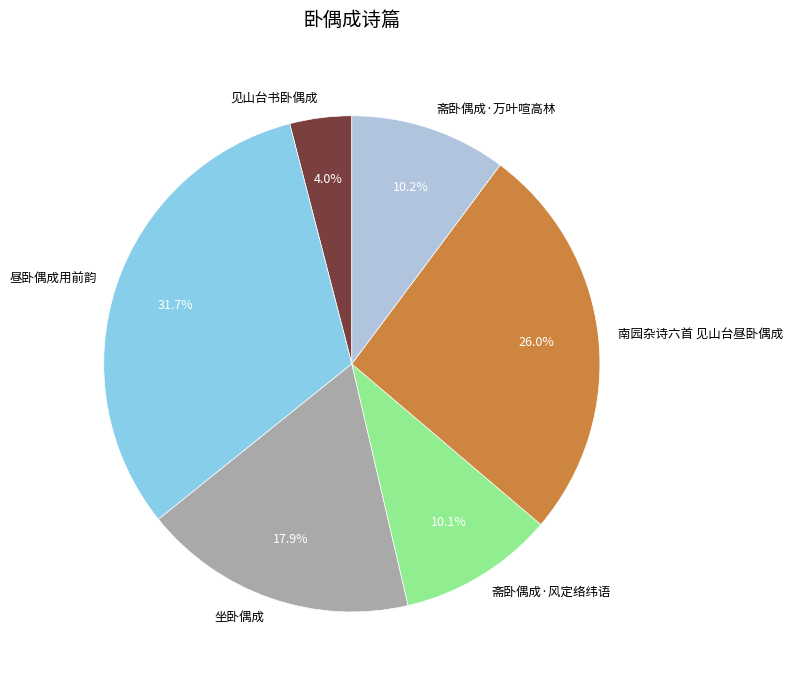

Is it true that 南园杂诗六首 见山台昼卧偶成 is 16% of the pie?

False